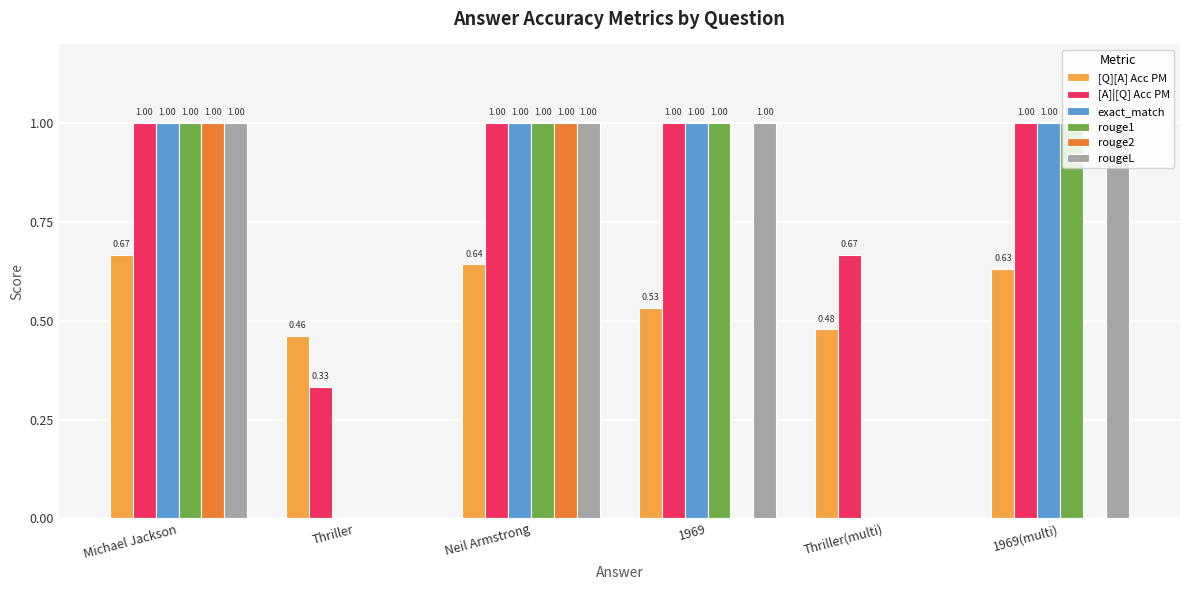

Is the value of rouge2 at 1969(multi) greater than the value of [A]|[Q] Acc PM at 1969(multi)?

No